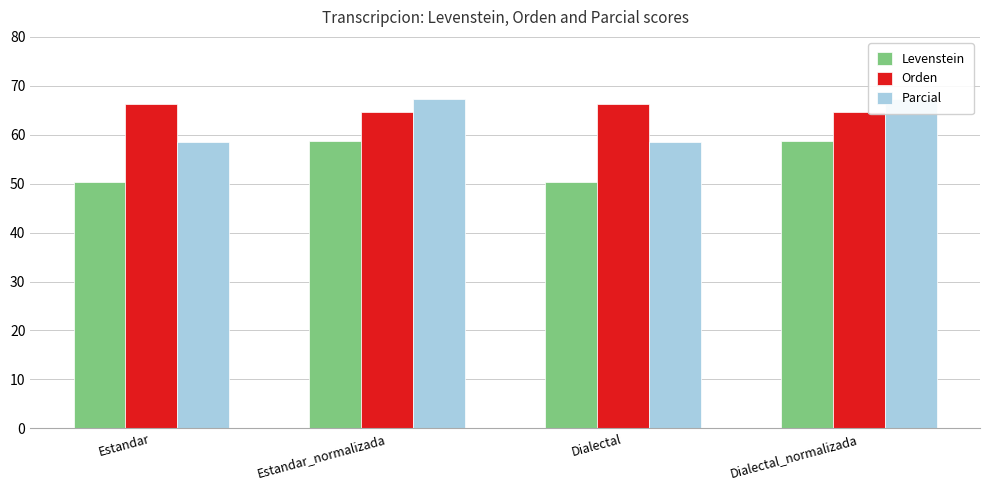

What is the maximum value for Parcial?

67.3